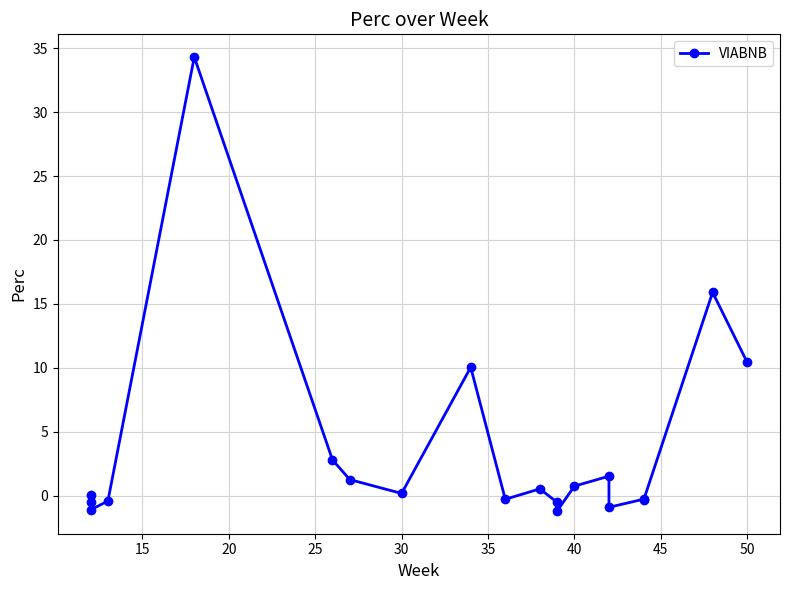

What is the smallest value displayed?

-1.2